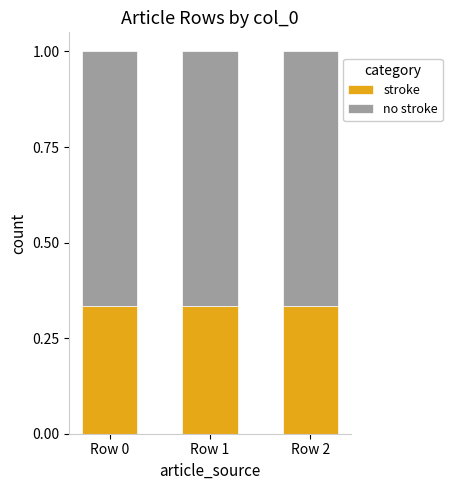

What is the total value across all series at Row 0?

1.0